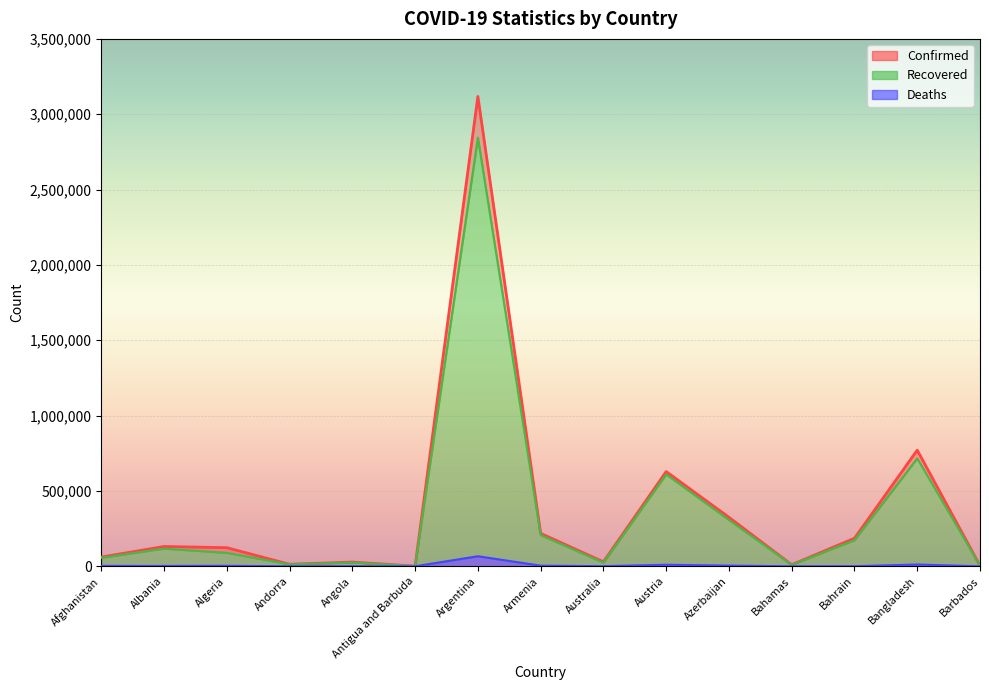

The value of Recovered at Barbados is 3892. True or false?

True